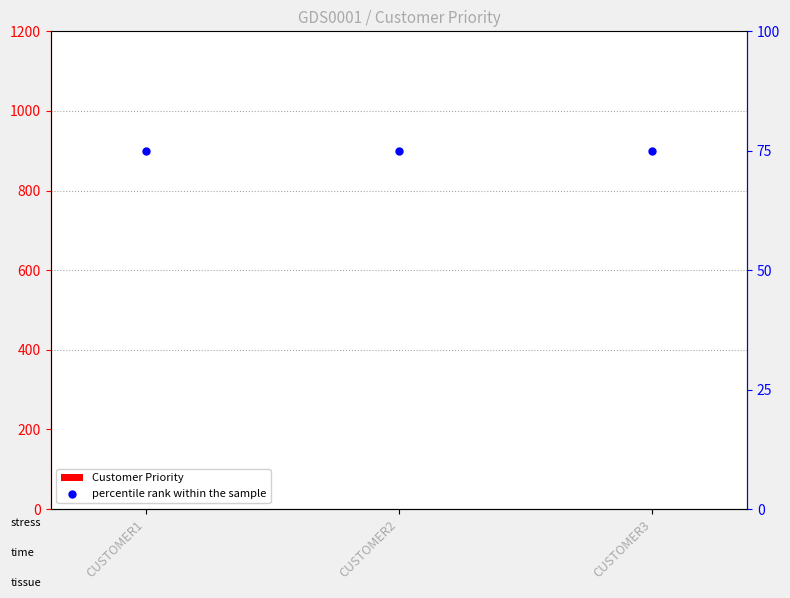

At which category is the sum across all series the highest?

CUSTOMER1